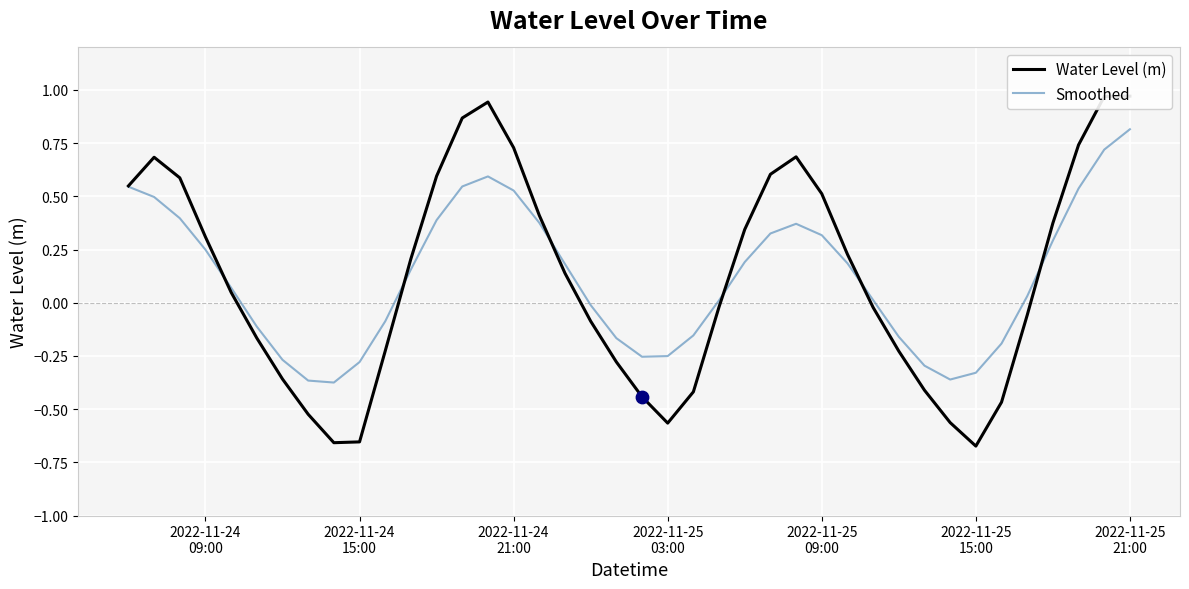

Which series reaches the maximum Y coordinate?

Water Level (m)